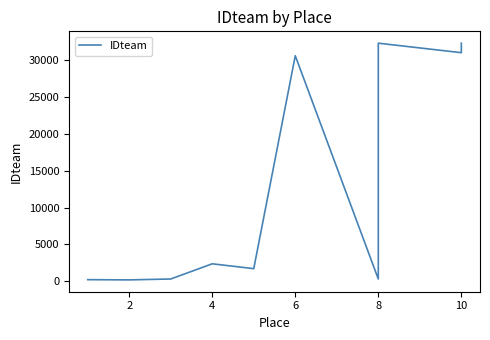

The value at 2 is 197. True or false?

True